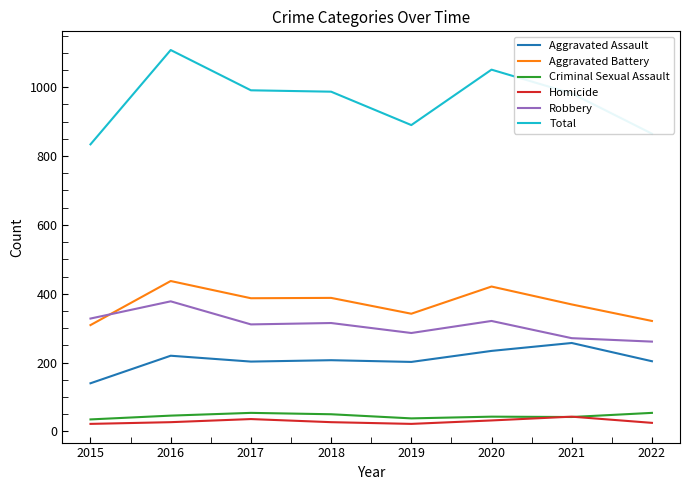

What is the average value of the Aggravated Assault series?

208